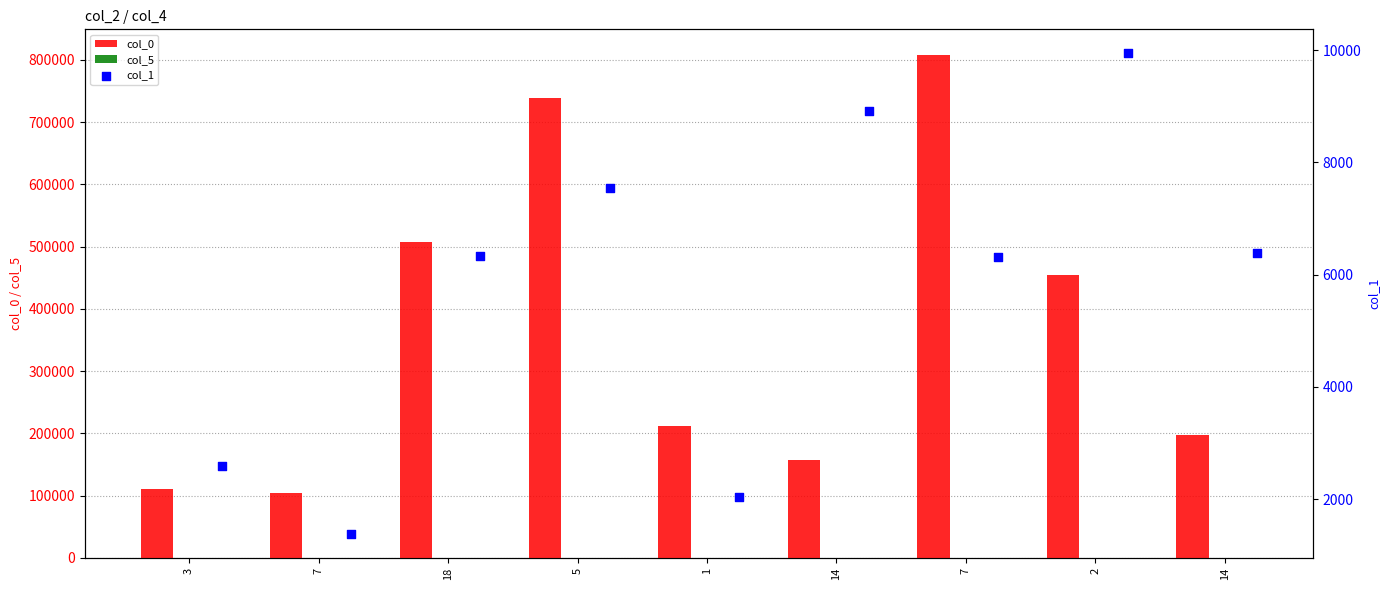

At which category is the sum across all series the highest?

7